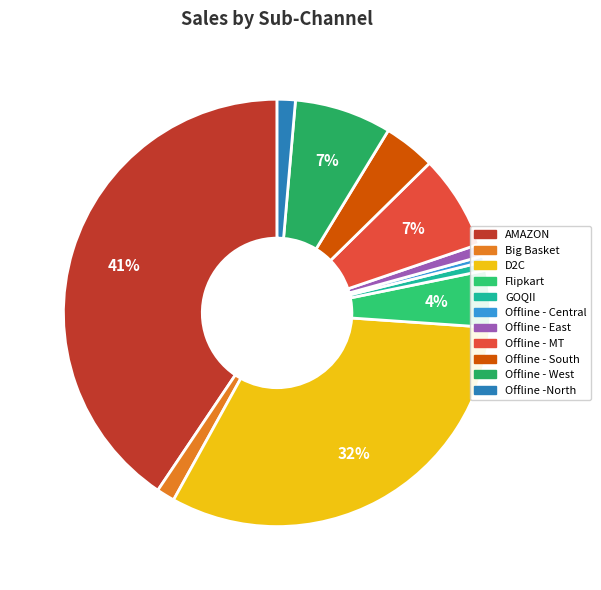

To the nearest percent, what portion does GOQII represent?

1%